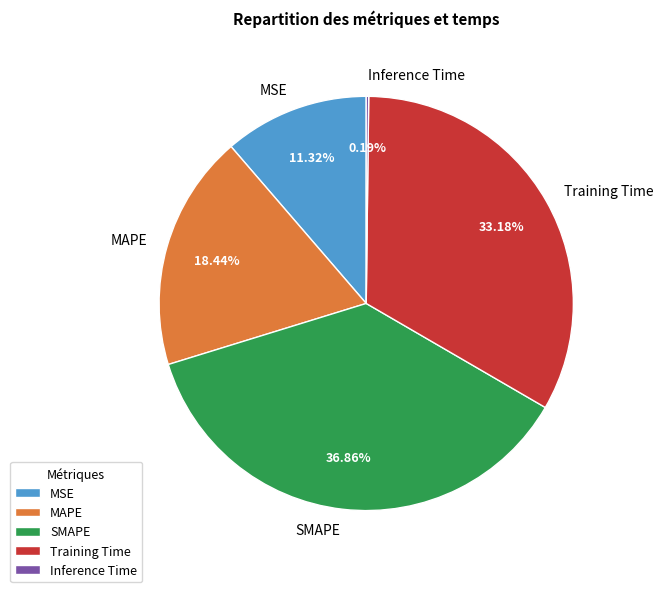

What percentage is the SMAPE slice, to the nearest percent?

37%